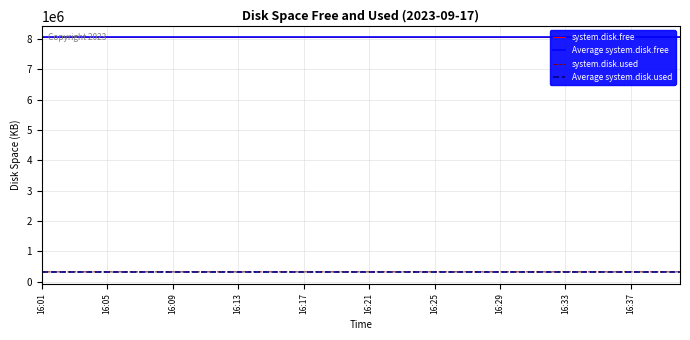

What is the sum of all system.disk.used values?

13063288